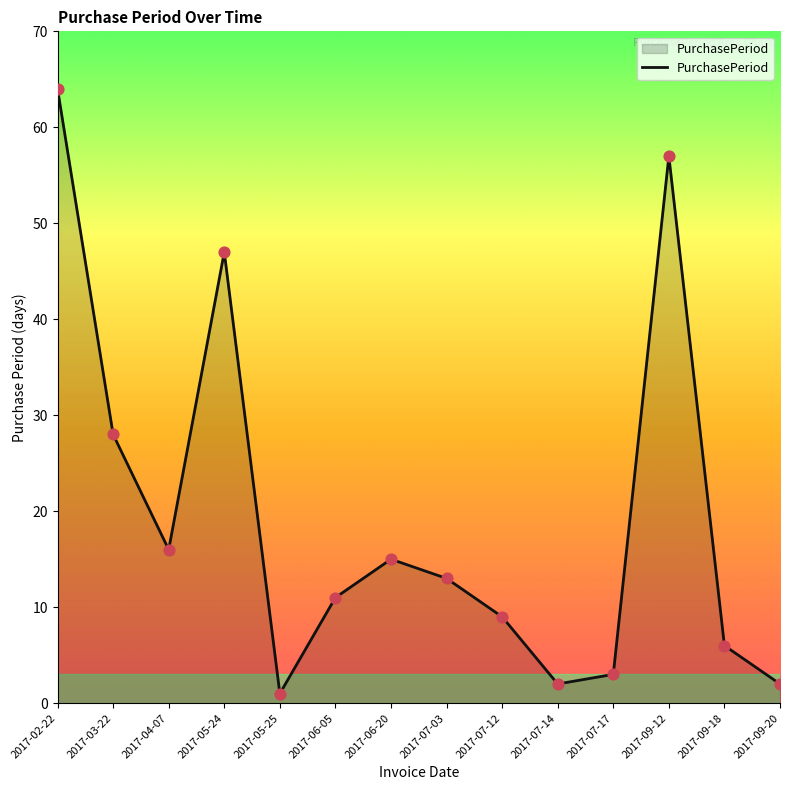

What is the change in value from 2017-05-24 to 2017-06-05?

-36